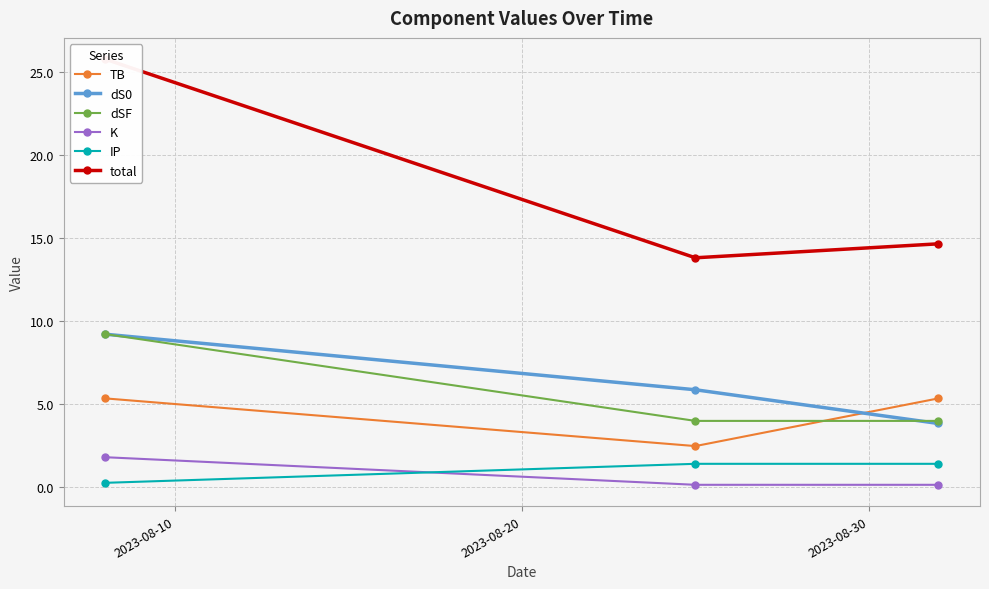

What is the sum of all IP values?

3.0